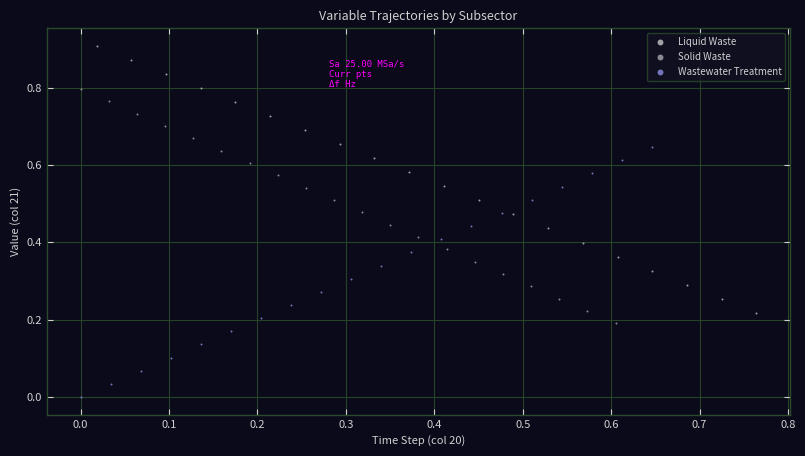

Which series reaches the minimum Y coordinate?

Wastewater Treatment